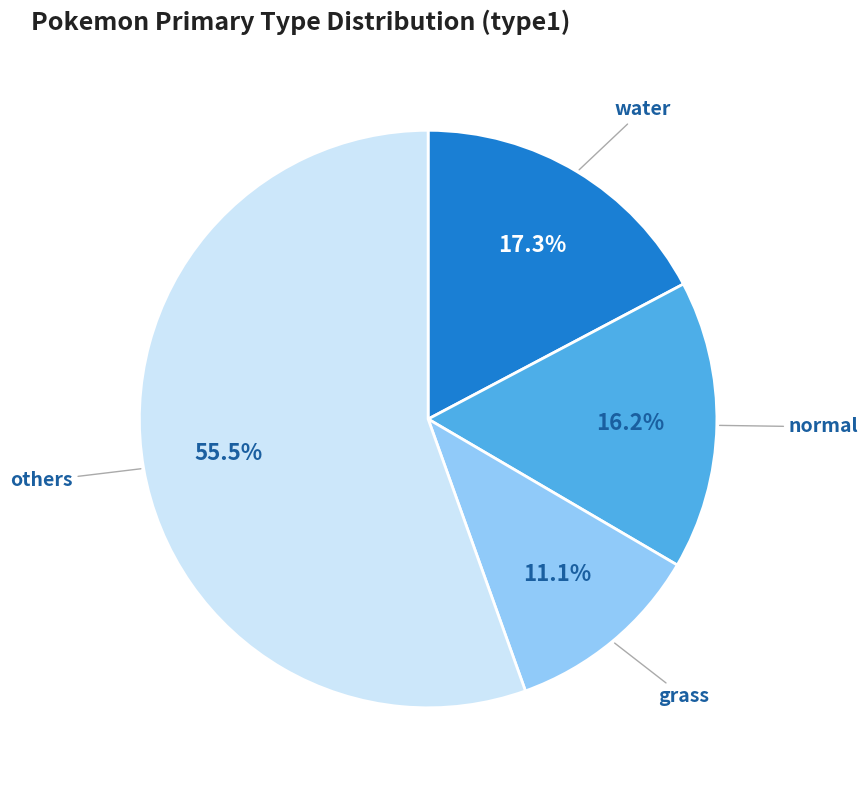

Does grass account for over 50% of the chart?

No